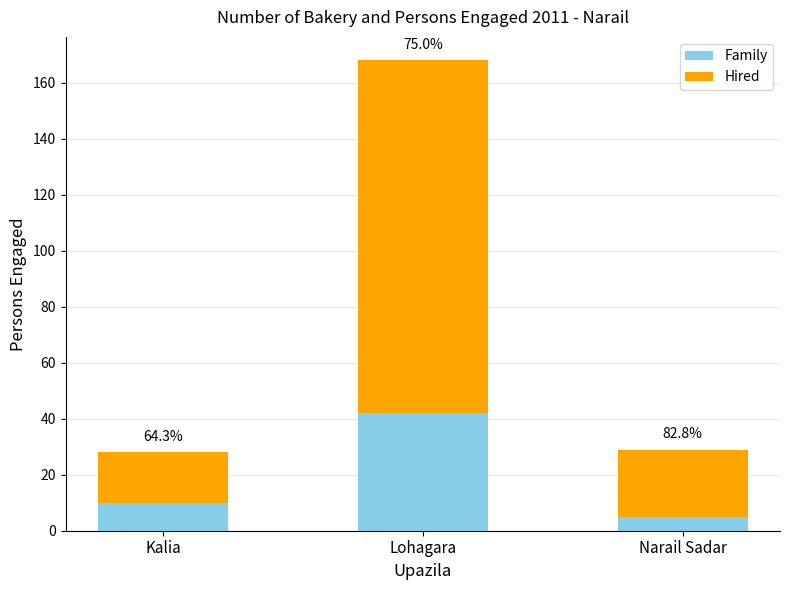

Does the chart contain any negative values?

No